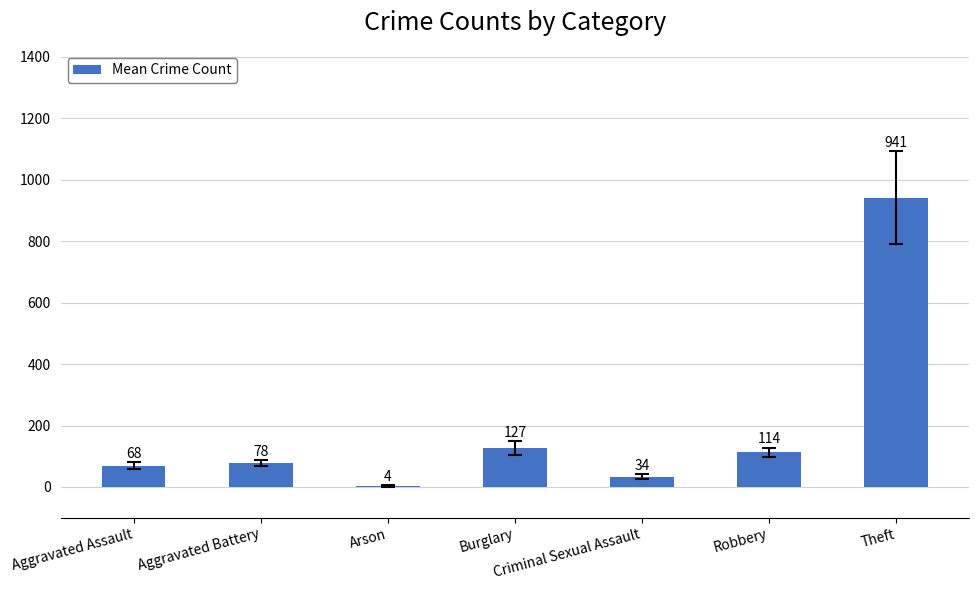

At which label is the value closest to 472?

Burglary